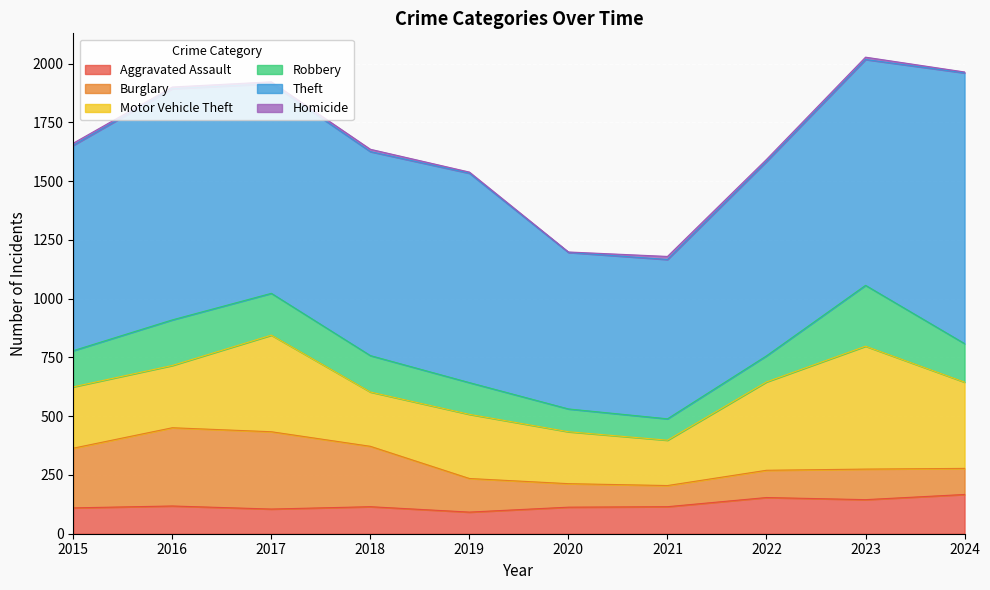

List the series in order of their peak value, lowest first.

Homicide, Aggravated Assault, Robbery, Burglary, Motor Vehicle Theft, Theft